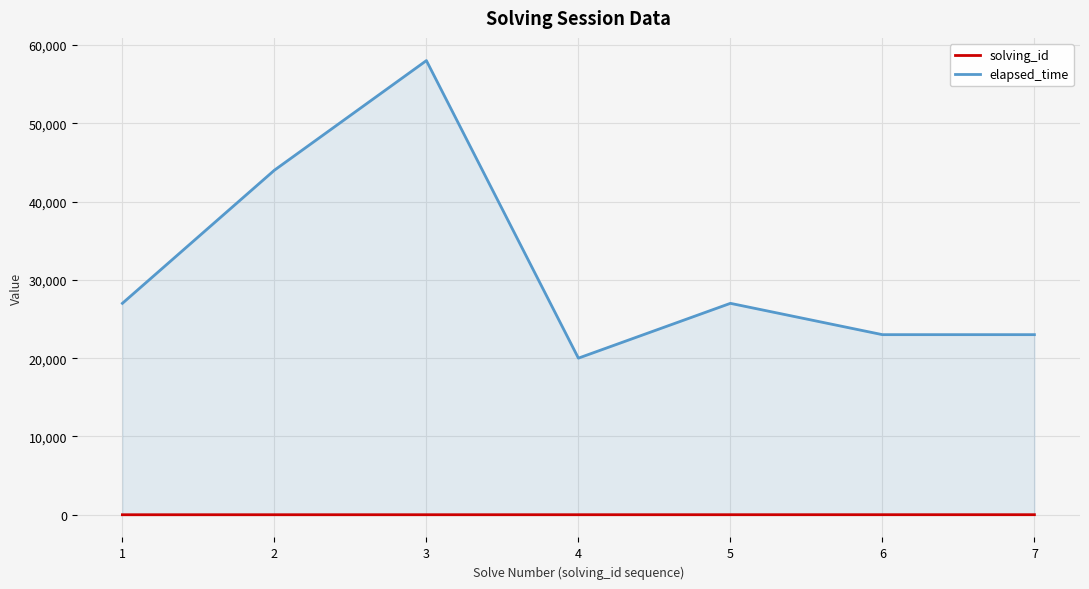

How many lines are shown in the chart?

2